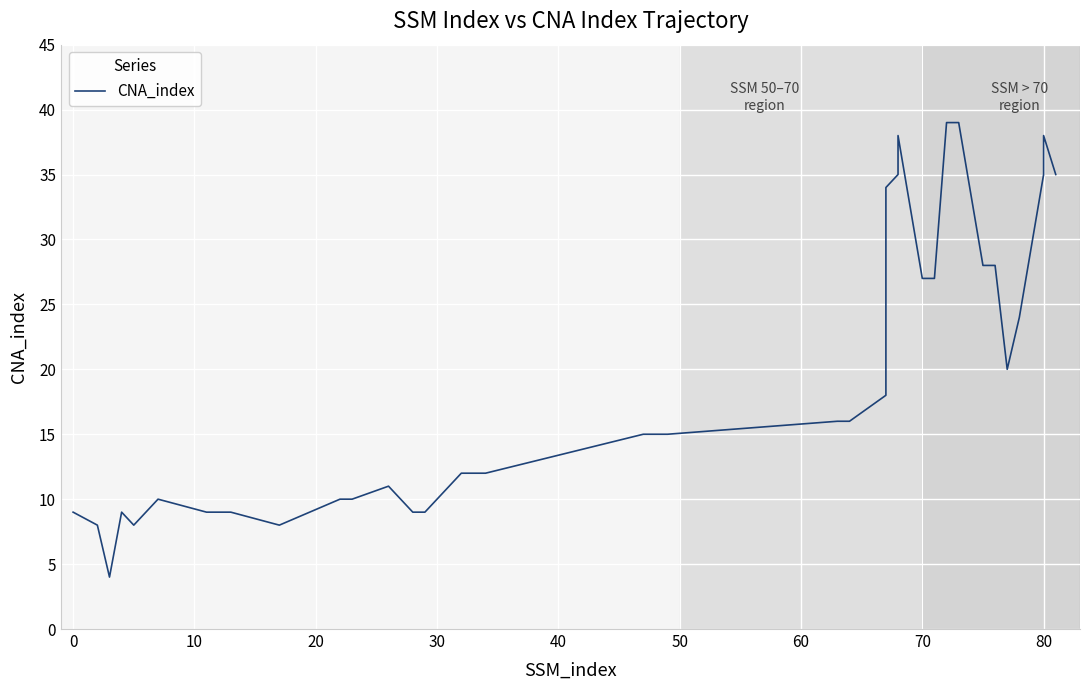

What is the sum of all values?

764